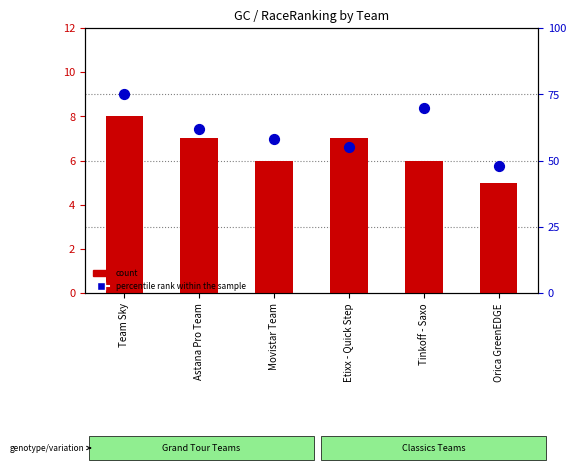

At which category is the sum across all series the highest?

Team Sky